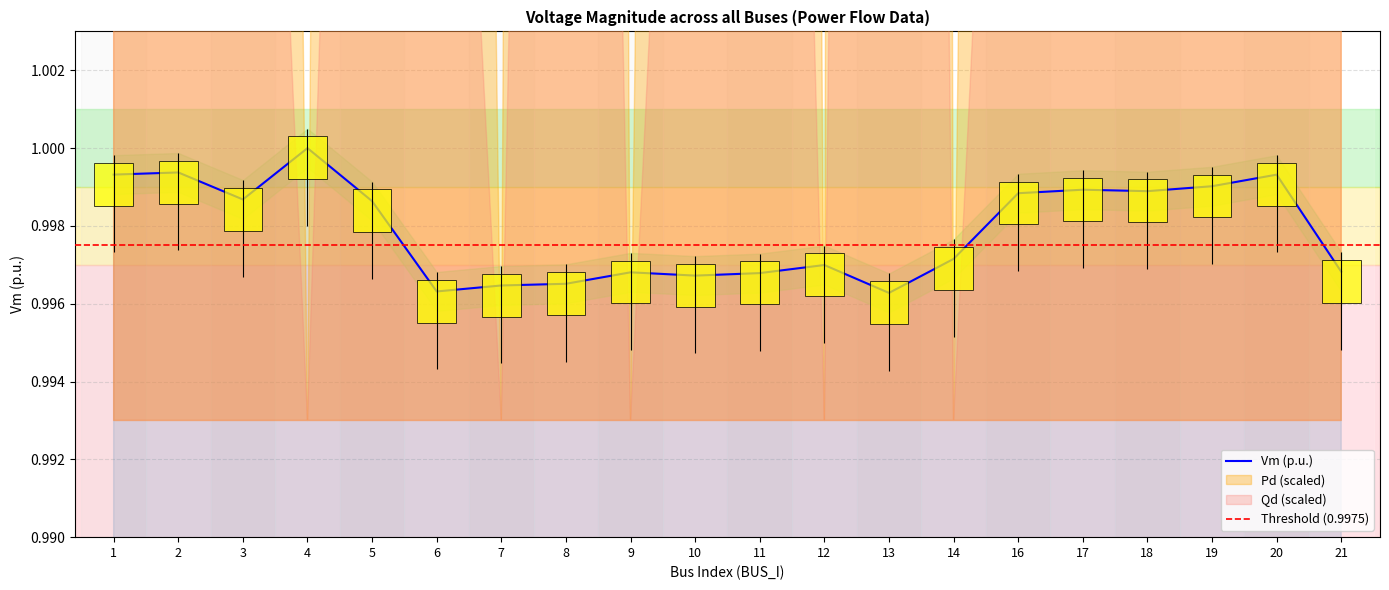

What is the greatest value displayed?

1.0